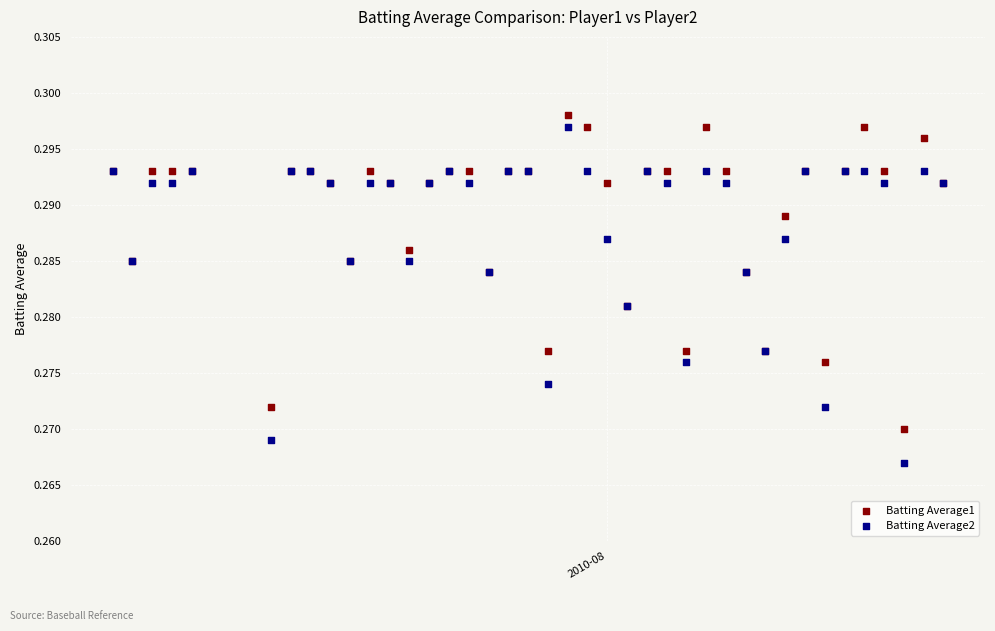

What is the X range (max minus min) for the scatter plot?

42.0